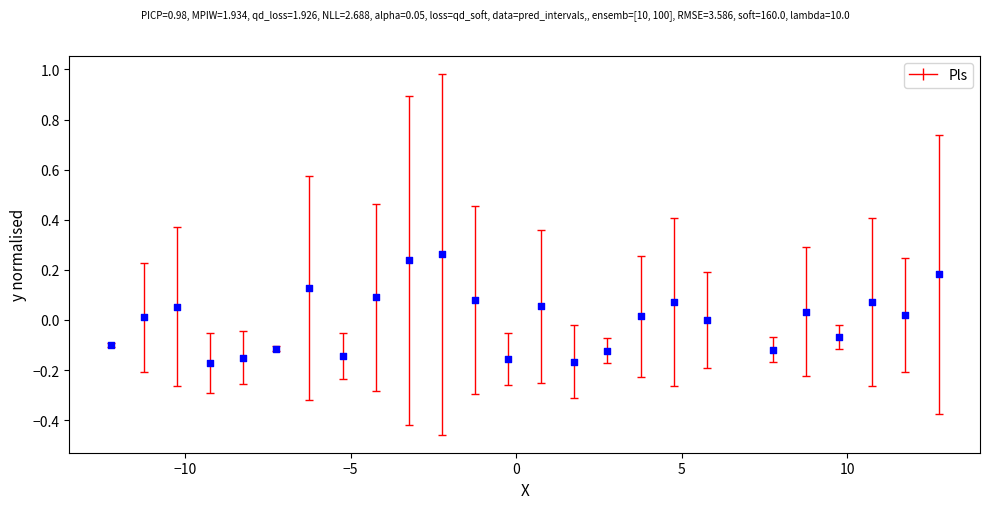

What is the range of X values (max minus min)?

25.0